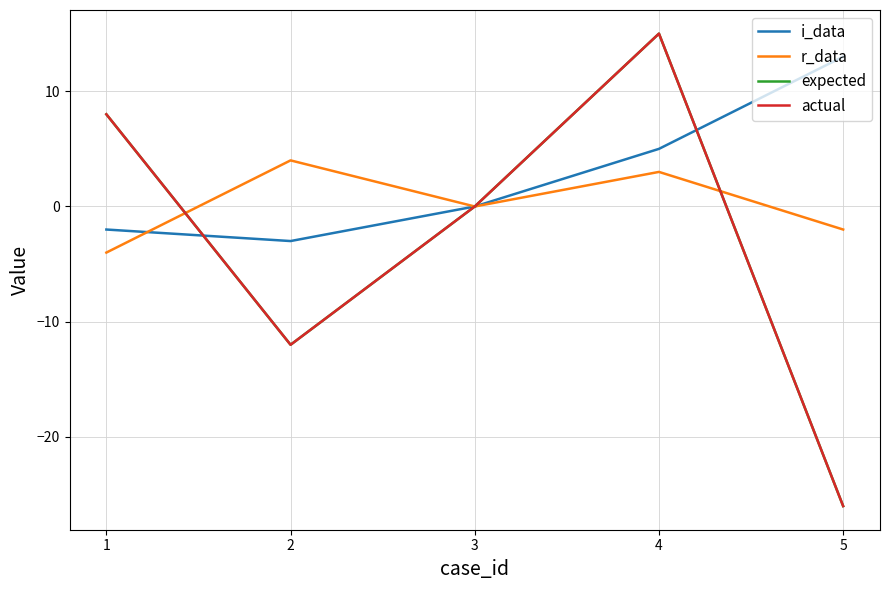

After their last crossing, which series has the higher values: i_data or actual?

i_data